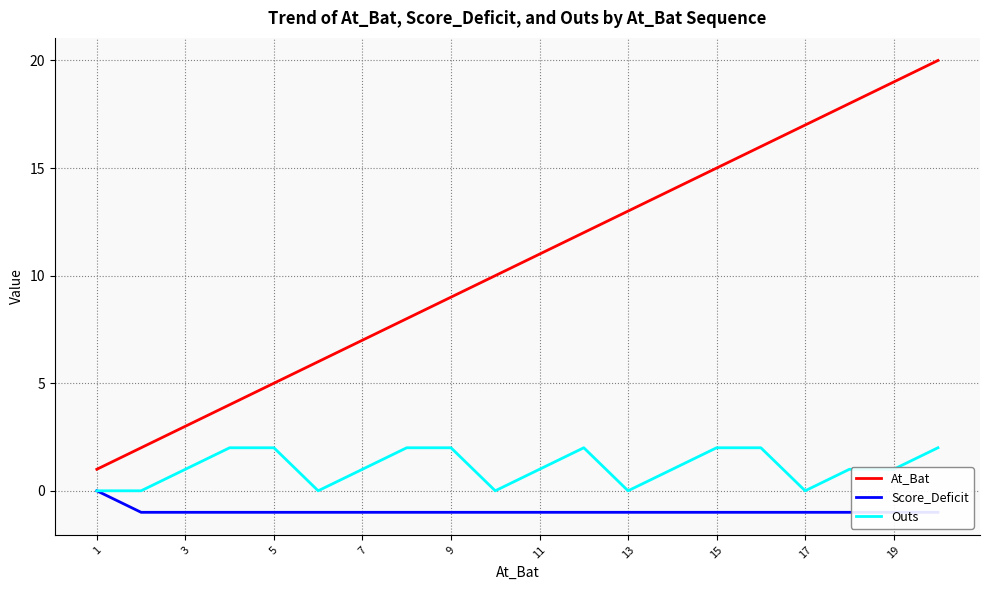

True or false: At_Bat and Outs intersect in this chart.

False